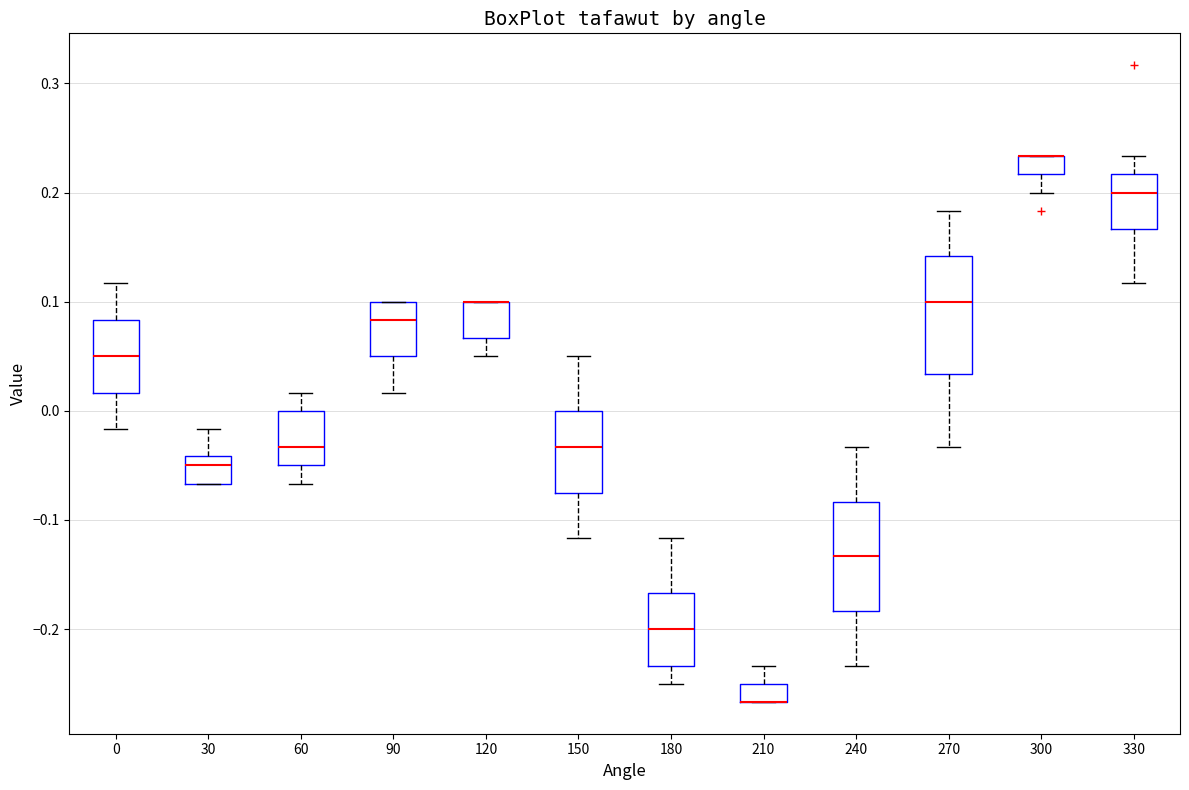

Reading left to right, read every box against the y-axis: the position of its median line, the range the box covers, and the ends of its whiskers. The values are not printed on the chart, so give them approximately, as read against the axis.

0: median 0.05, box 0.02 to 0.08, whiskers -0.02 to 0.12
30: median -0.05, box -0.07 to -0.04, whiskers -0.07 to -0.02
60: median -0.03, box -0.05 to 0.00, whiskers -0.07 to 0.02
90: median 0.08, box 0.05 to 0.10, whiskers 0.02 to 0.10
120: median 0.10 (drawn on the box's upper edge), box 0.07 to 0.10, whiskers 0.05 to 0.10
150: median -0.03, box -0.07 to 0.00, whiskers -0.12 to 0.05
180: median -0.20, box -0.23 to -0.17, whiskers -0.25 to -0.12
210: median -0.27 (drawn on the box's lower edge), box -0.27 to -0.25, whiskers -0.27 to -0.23
240: median -0.13, box -0.18 to -0.08, whiskers -0.23 to -0.03
270: median 0.10, box 0.03 to 0.14, whiskers -0.03 to 0.18
300: median 0.23 (drawn on the box's upper edge), box 0.22 to 0.23, whiskers 0.20 to 0.23
330: median 0.20, box 0.17 to 0.22, whiskers 0.12 to 0.23